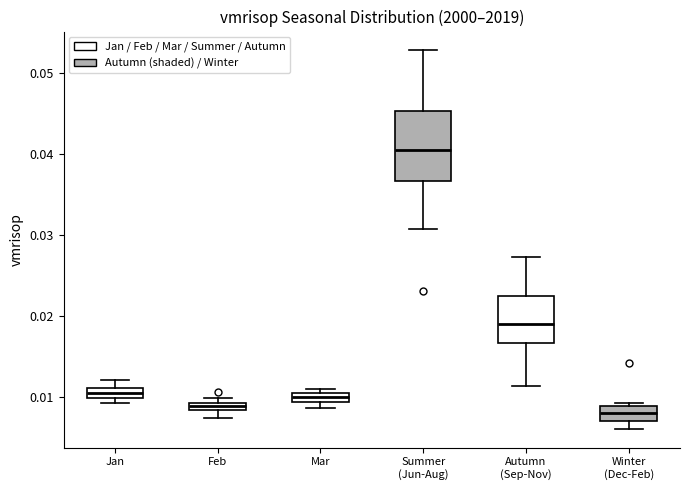

Which box is the tallest, from its lower edge to its upper edge?

Summer (Jun-Aug)